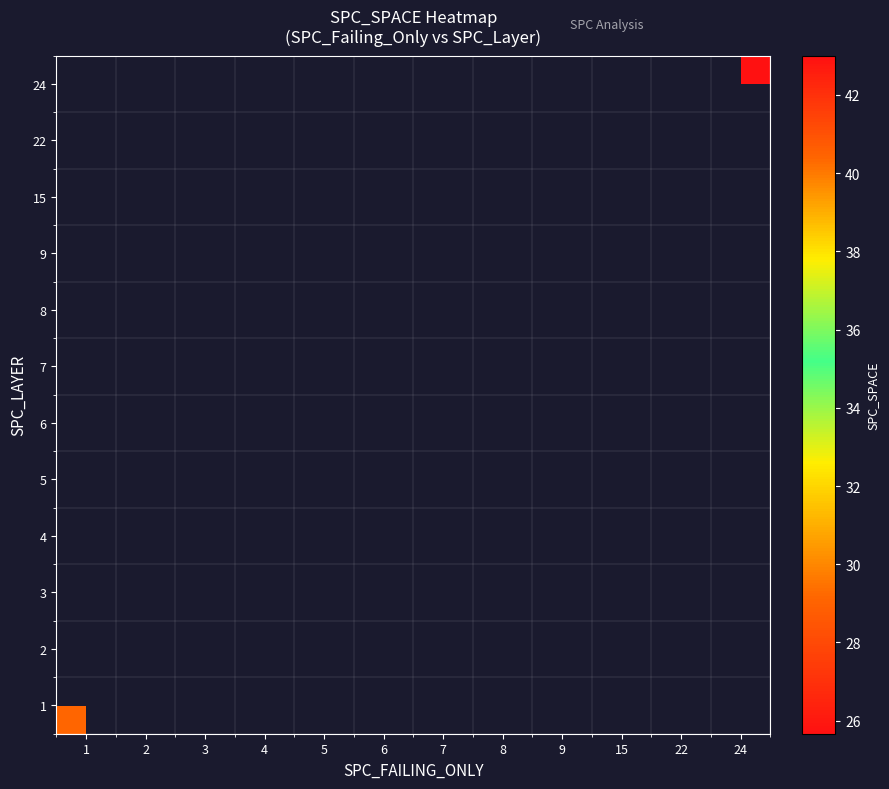

What is the smallest value displayed?

25.7